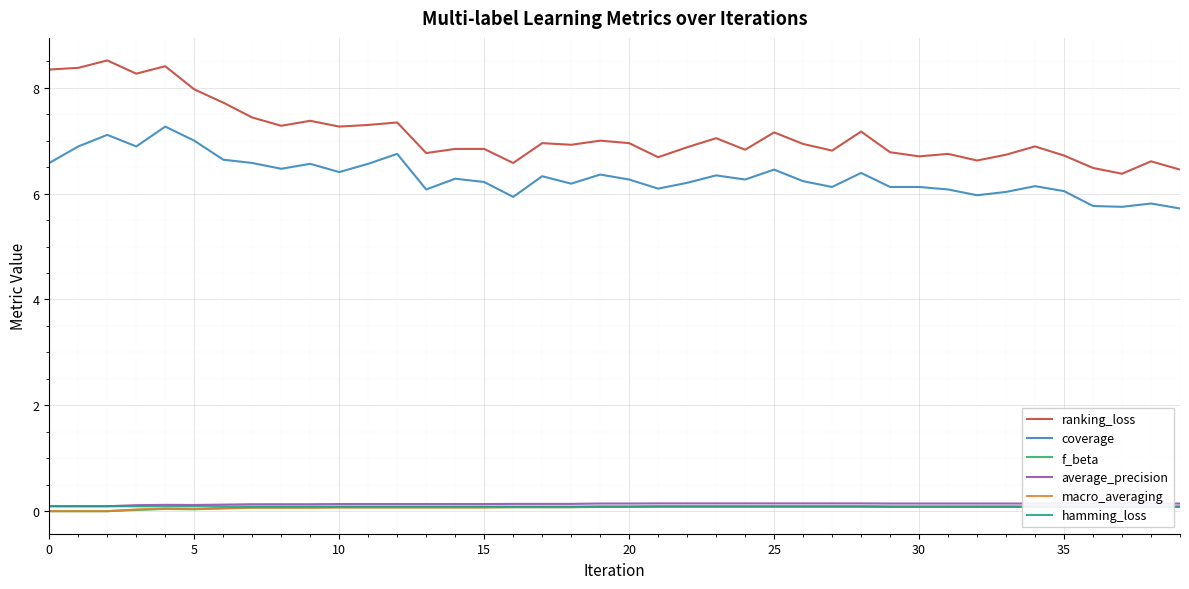

How many categories are shown in the chart?

40